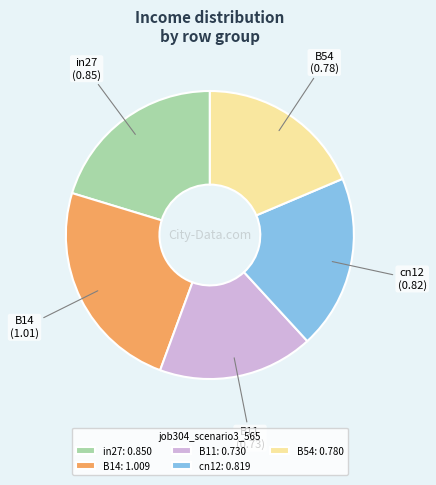

The B54: 0.780 slice represents 25% of the pie. True or false?

False